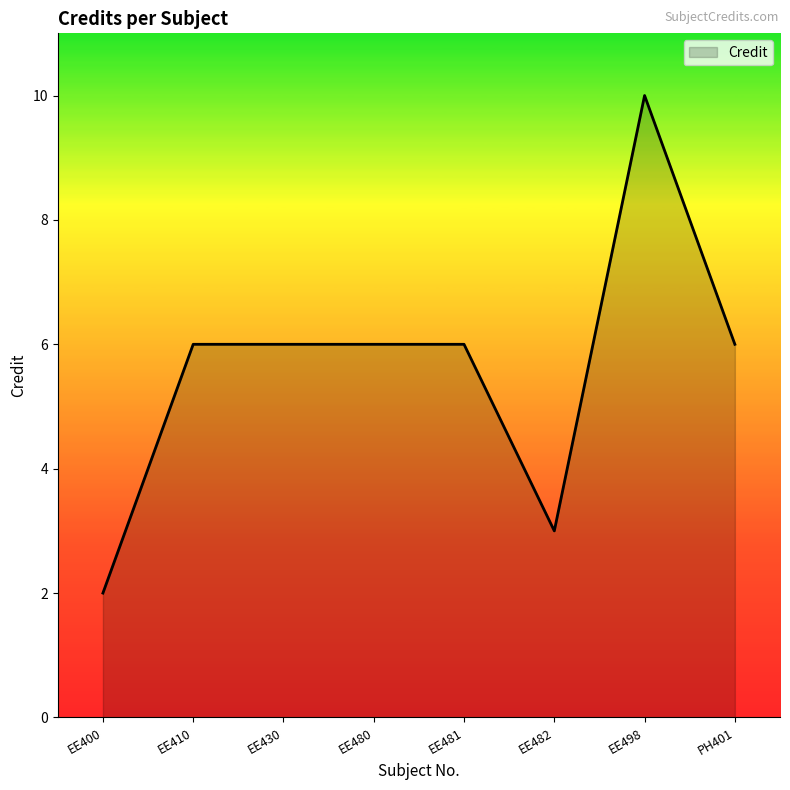

Does the chart have visible grid lines?

No